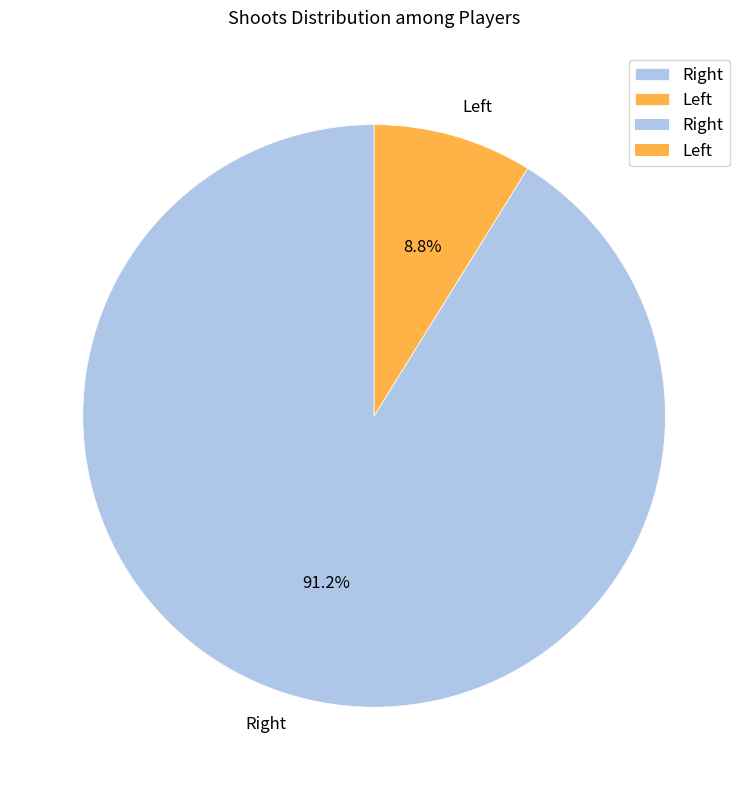

Which slice is the smallest?

Left